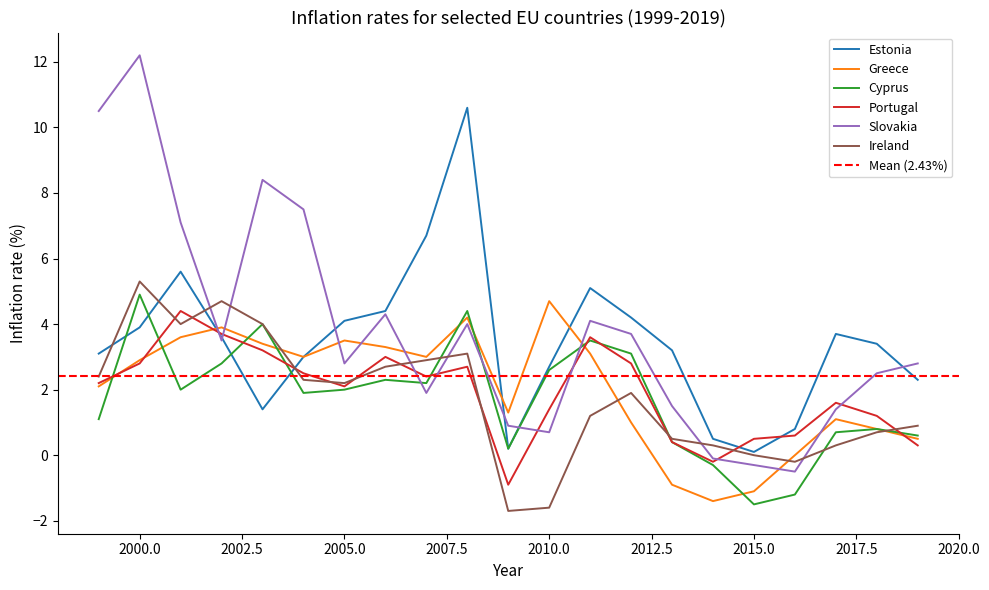

What is the difference between the highest and lowest values at 2009?

3.0